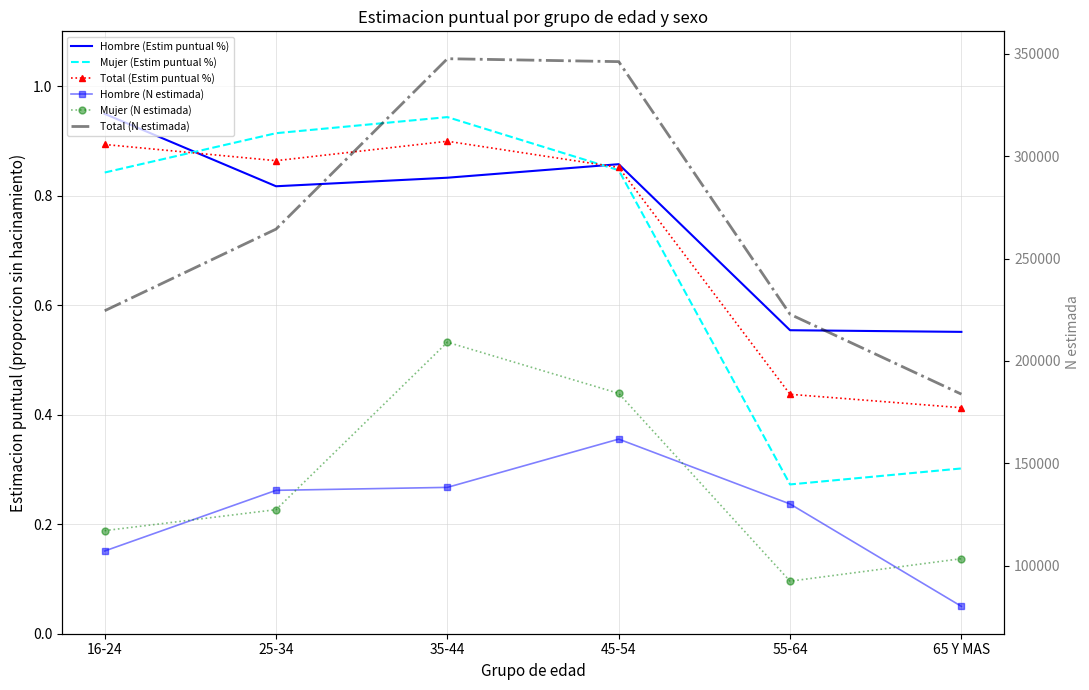

What are all the series names shown in the legend?

Hombre (Estim puntual %), Mujer (Estim puntual %), Total (Estim puntual %), Hombre (N estimada), Mujer (N estimada), Total (N estimada)